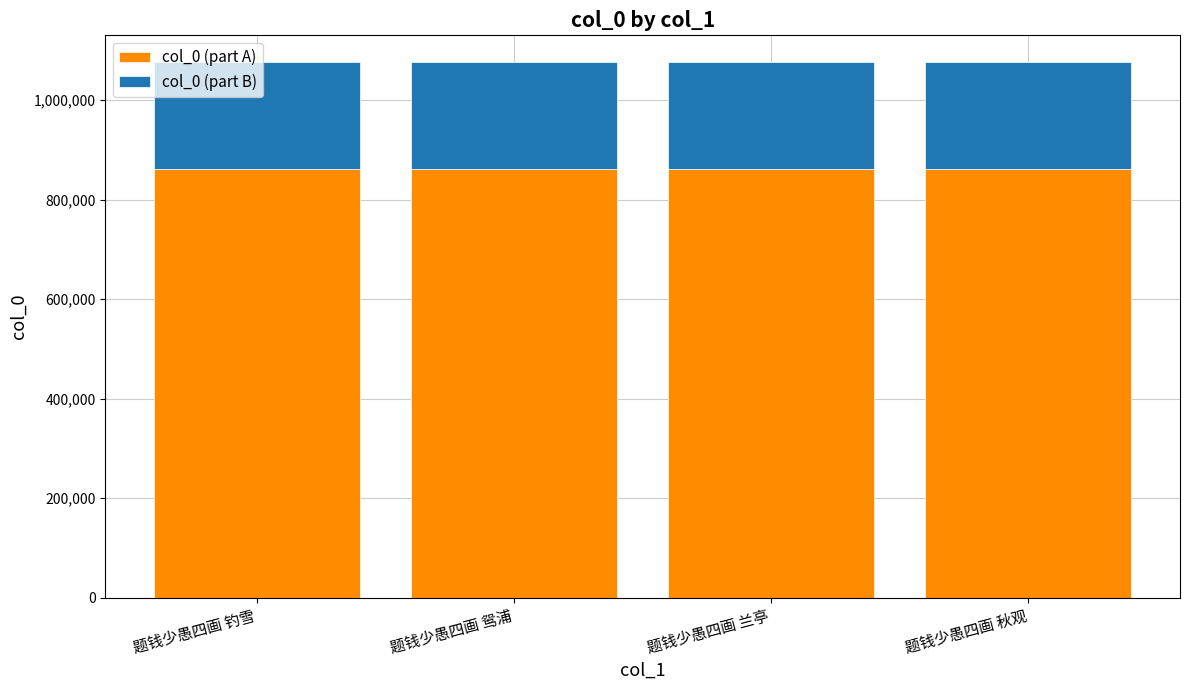

What value does the col_0 (part A) series have at 题钱少愚四画 鸳浦?

860976.0